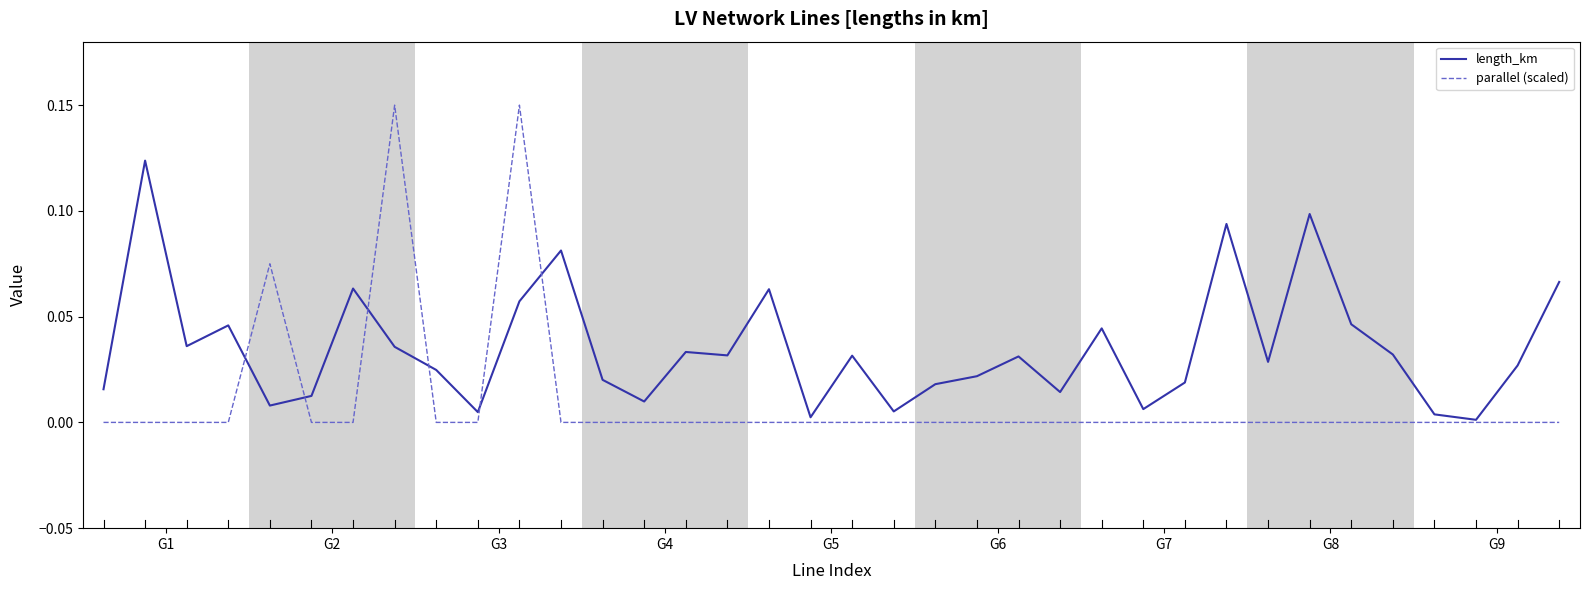

True or false: length_km has more than 1 points higher than both neighbors.

True